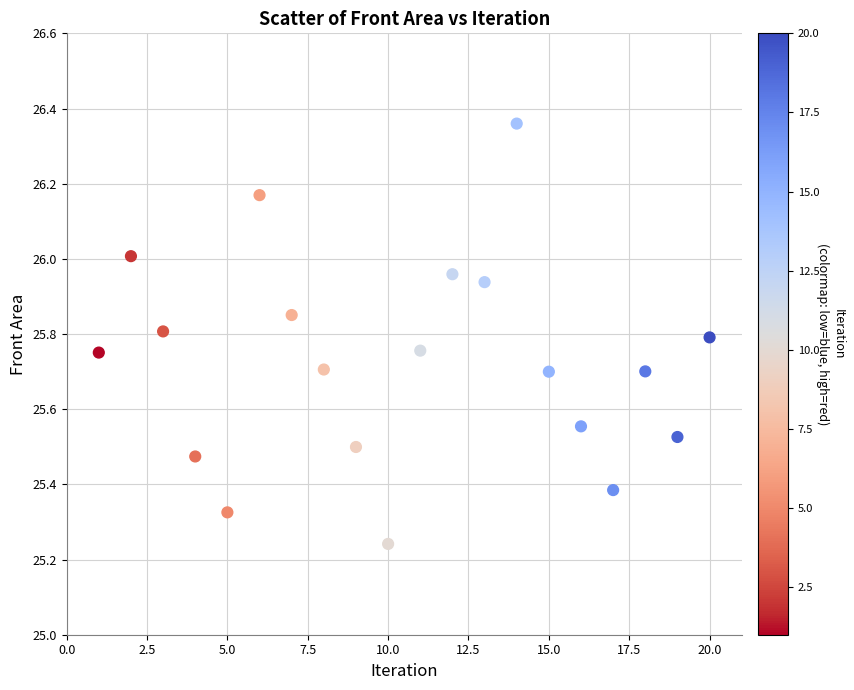

What is the range of X values (max minus min)?

19.0